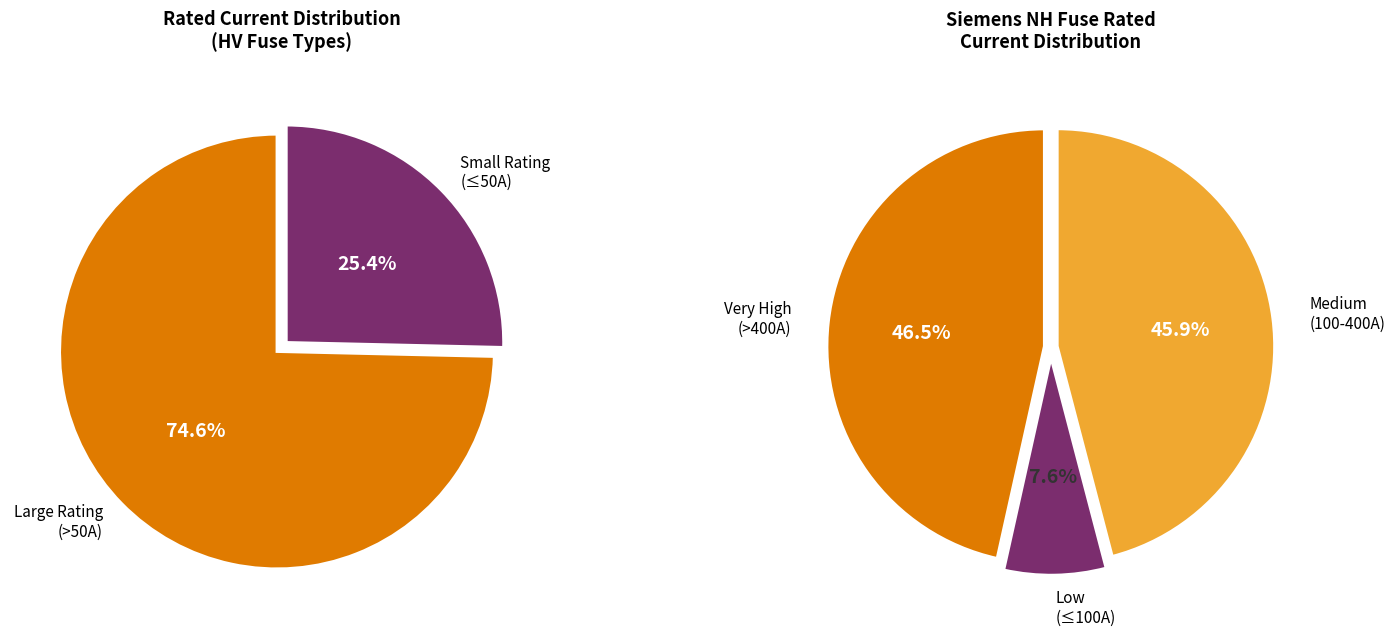

Does any single category account for the majority?

No